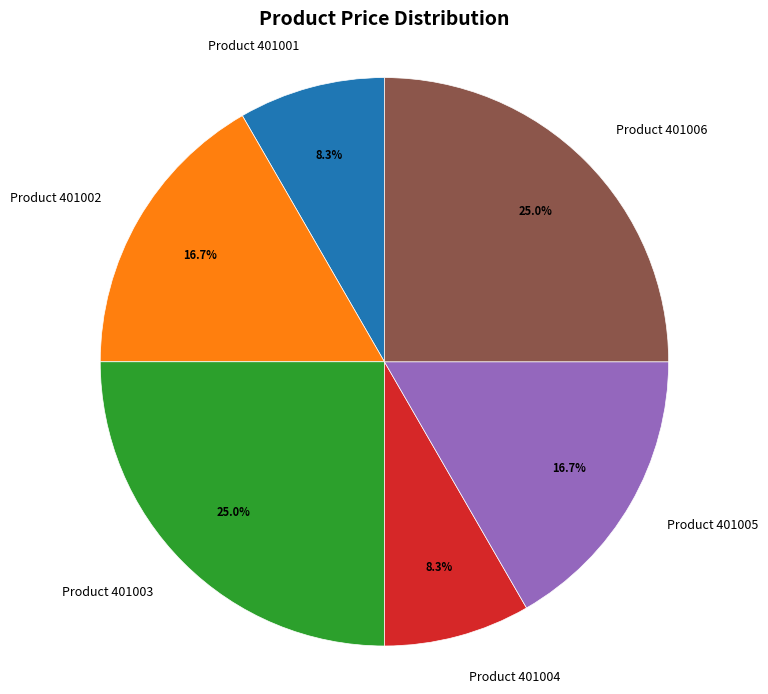

To the nearest percent, what is the average slice percentage?

17%